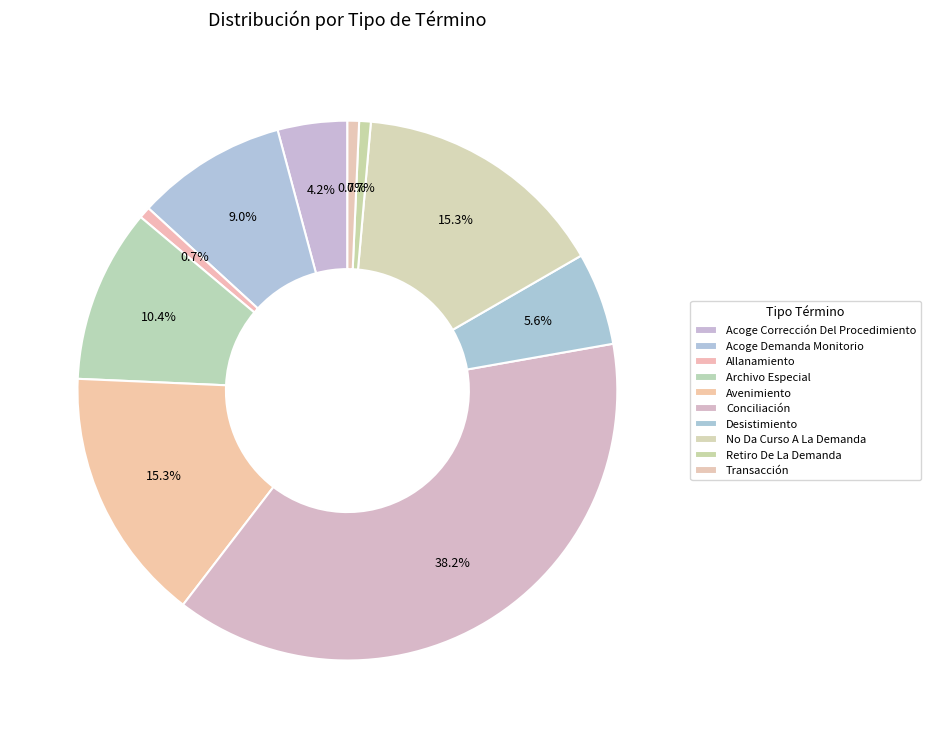

Which slice is the largest?

Conciliación